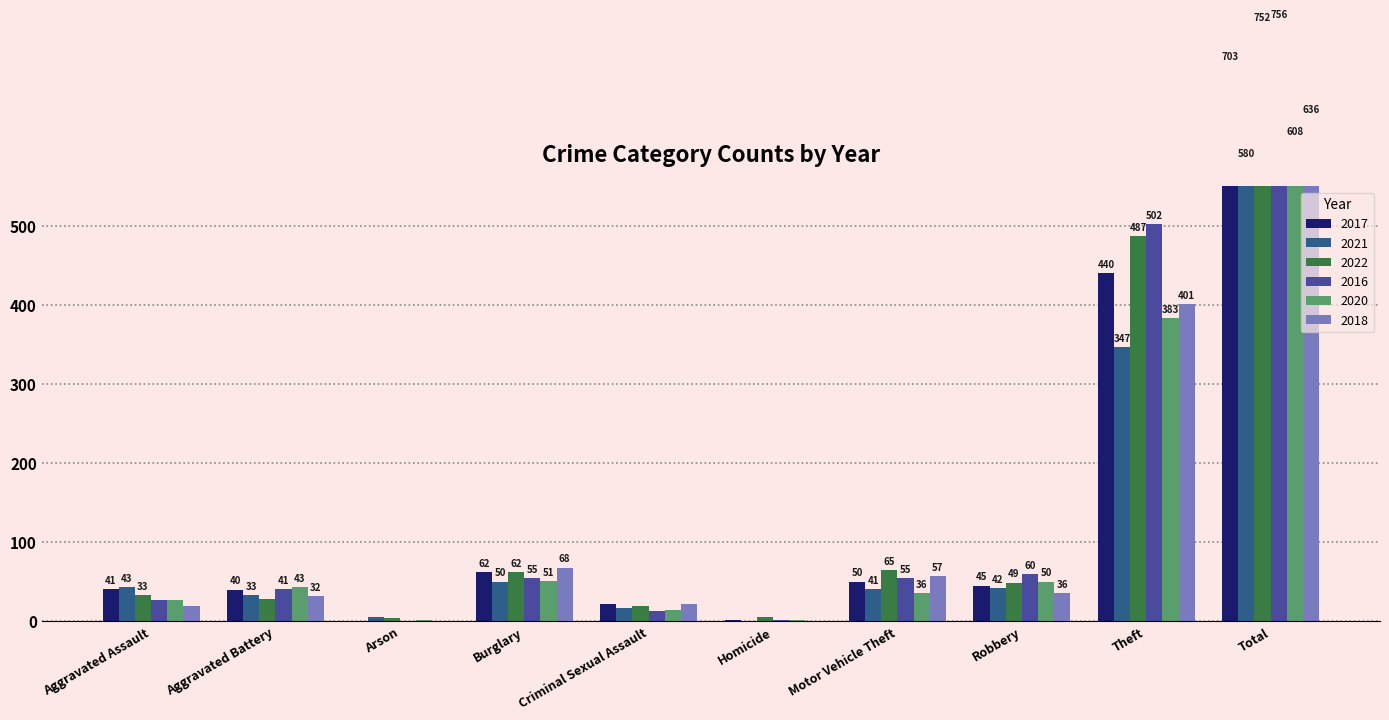

What is the average value of the 2022 series?

150